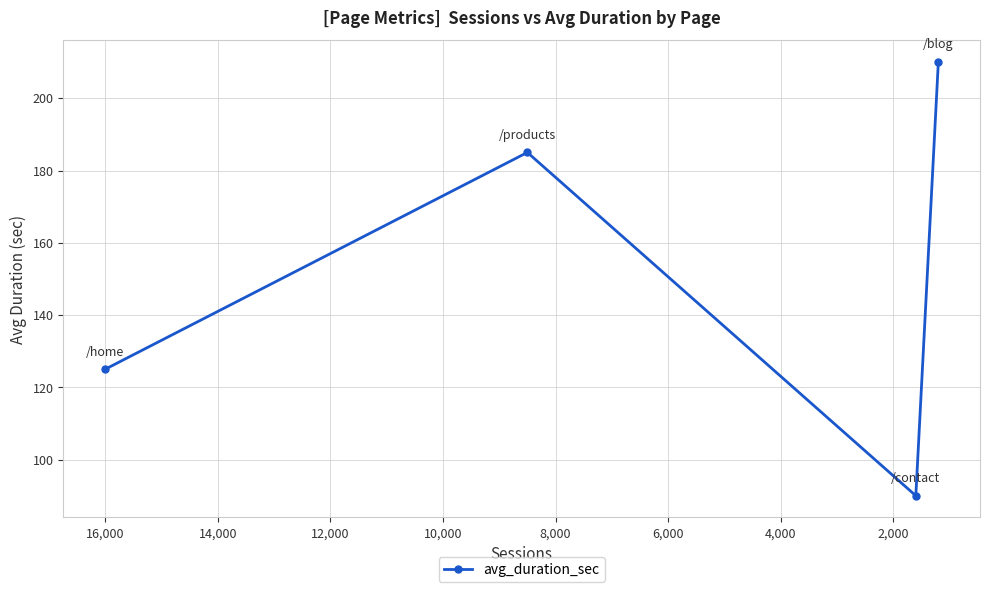

Which has a higher value, 0 or 2,000?

2,000